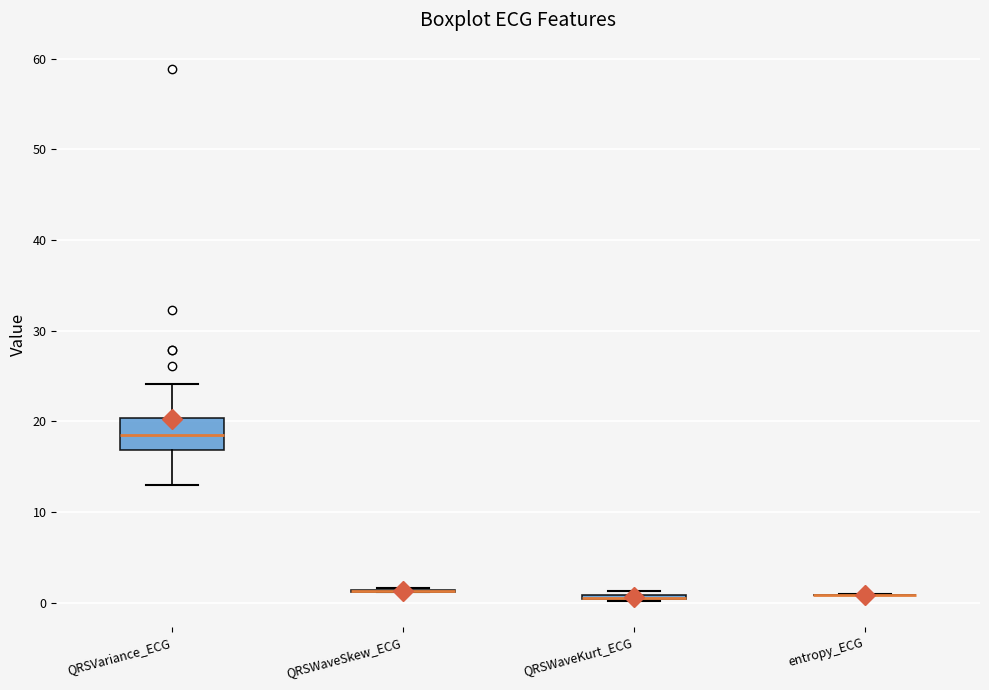

Comparing the boxes themselves (not the whiskers), which one is the tallest?

QRSVariance_ECG